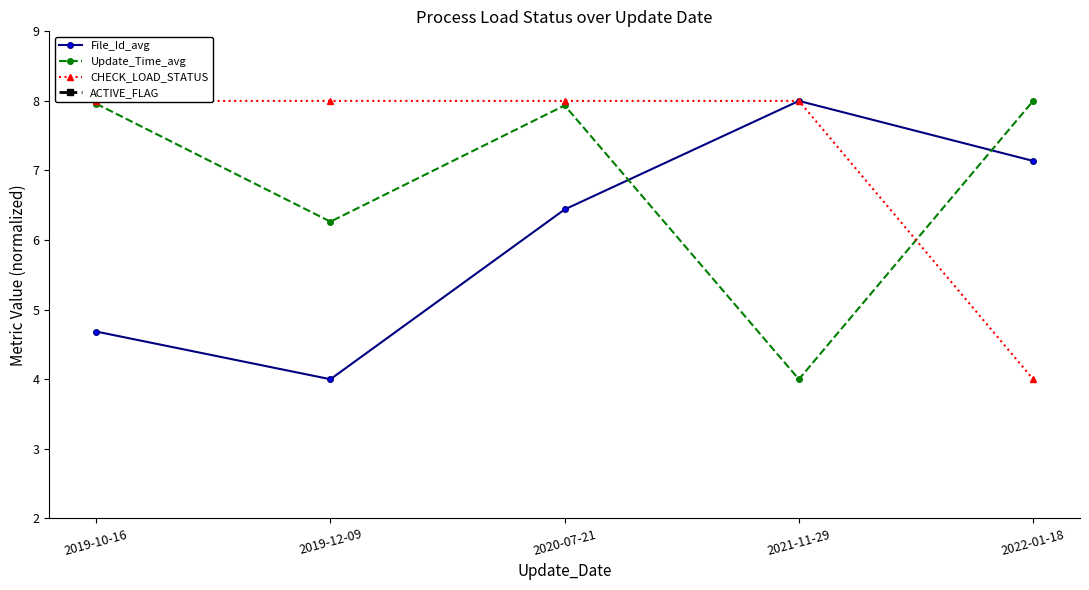

True or false: ACTIVE_FLAG has more than 1 points higher than both neighbors.

False